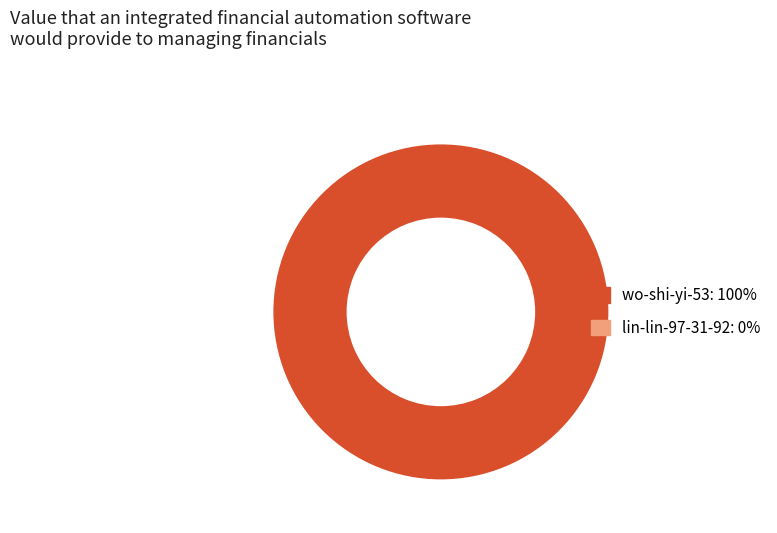

Is there a majority slice in this chart?

Yes